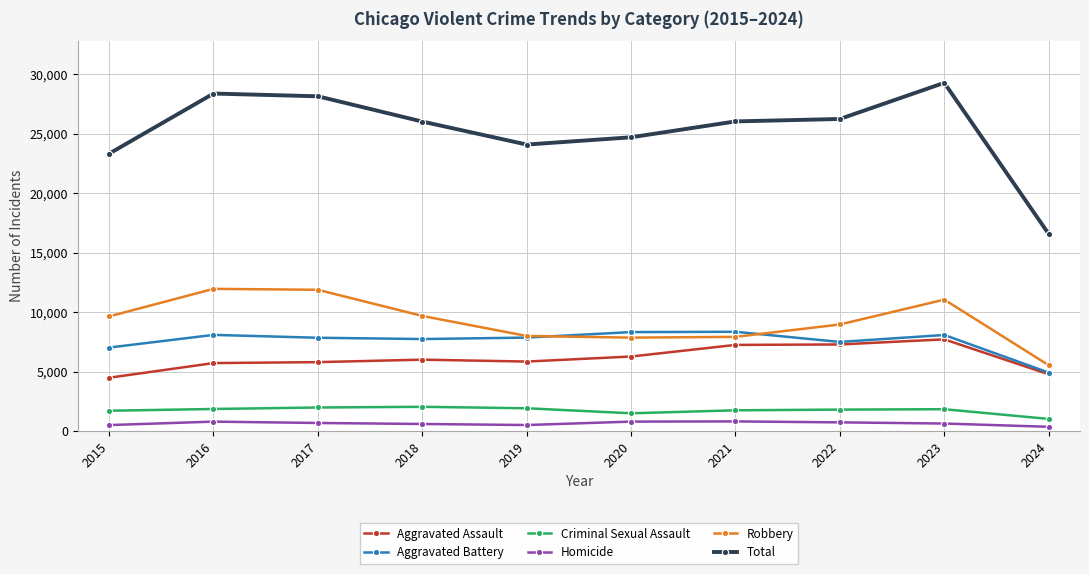

At which category is the sum across all series the highest?

2023